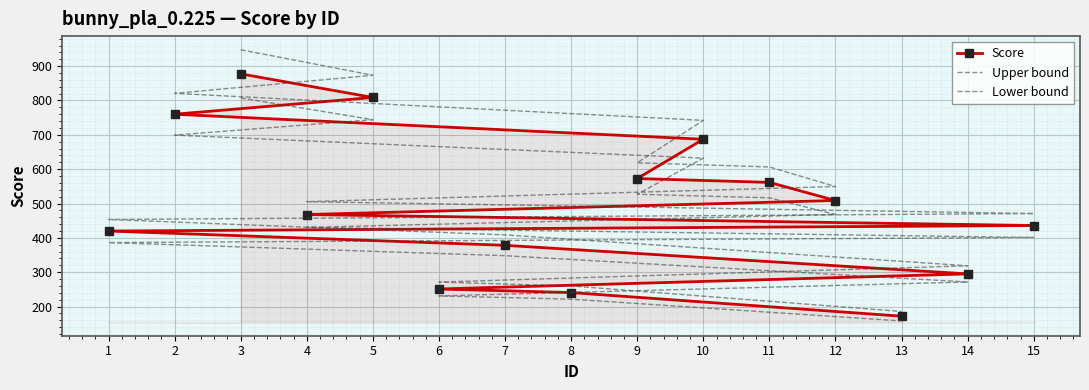

Reading left to right, transcribe all the data shown in this chart.

Score: 3=877.6	5=808.8	2=760.0	10=687.2	9=572.8	11=561.6	12=508.8	4=468.0	15=436.0	1=420.0	7=378.4	14=295.2	6=251.2	8=240.8	13=172.0
Upper bound: 3=947.8	5=873.5	2=820.8	10=742.2	9=618.6	11=606.5	12=549.5	4=505.4	15=470.9	1=453.6	7=408.7	14=318.8	6=271.3	8=260.1	13=185.8
Lower bound: 3=807.4	5=744.1	2=699.2	10=632.2	9=527.0	11=516.7	12=468.1	4=430.6	15=401.1	1=386.4	7=348.1	14=271.6	6=231.1	8=221.5	13=158.2